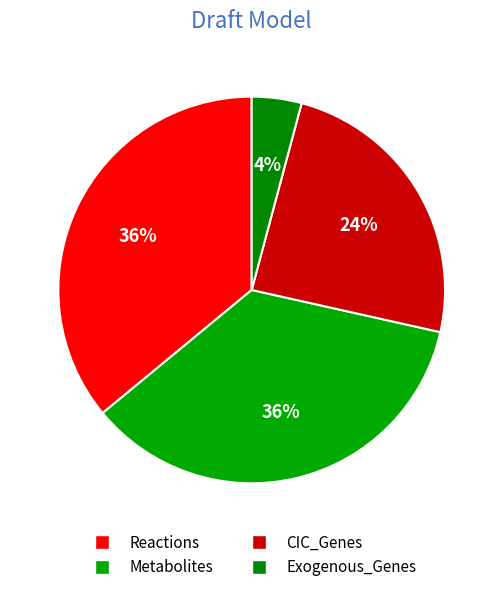

Count the number of slices in the pie.

4